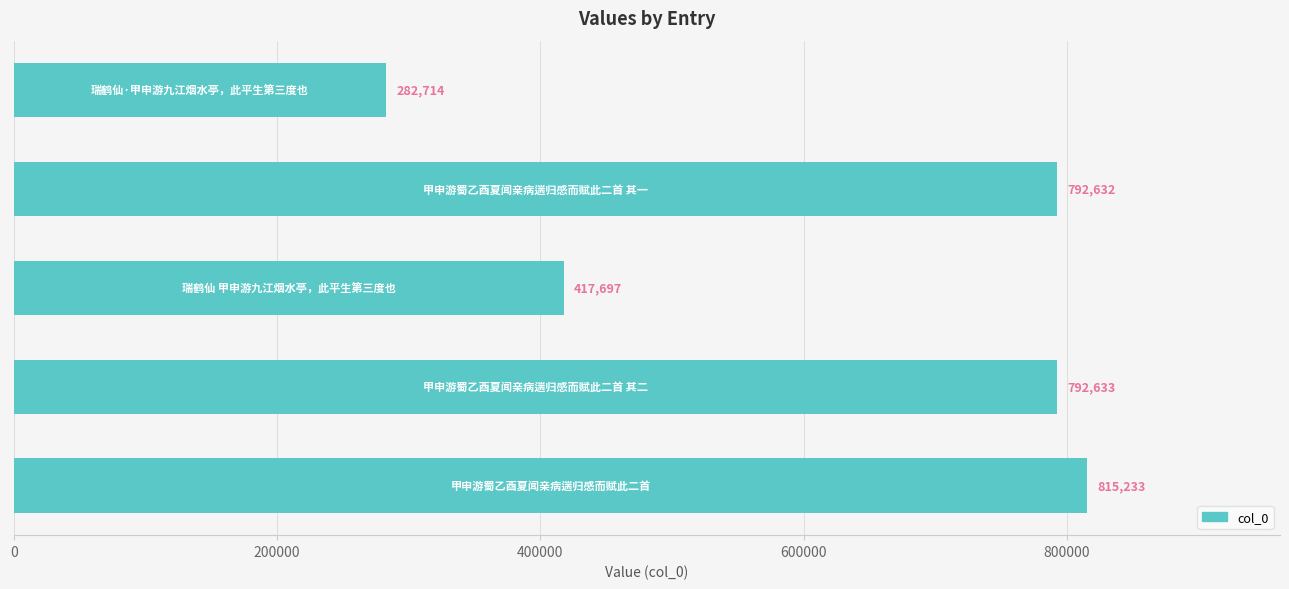

What is the difference between the second highest and minimum values?

509919